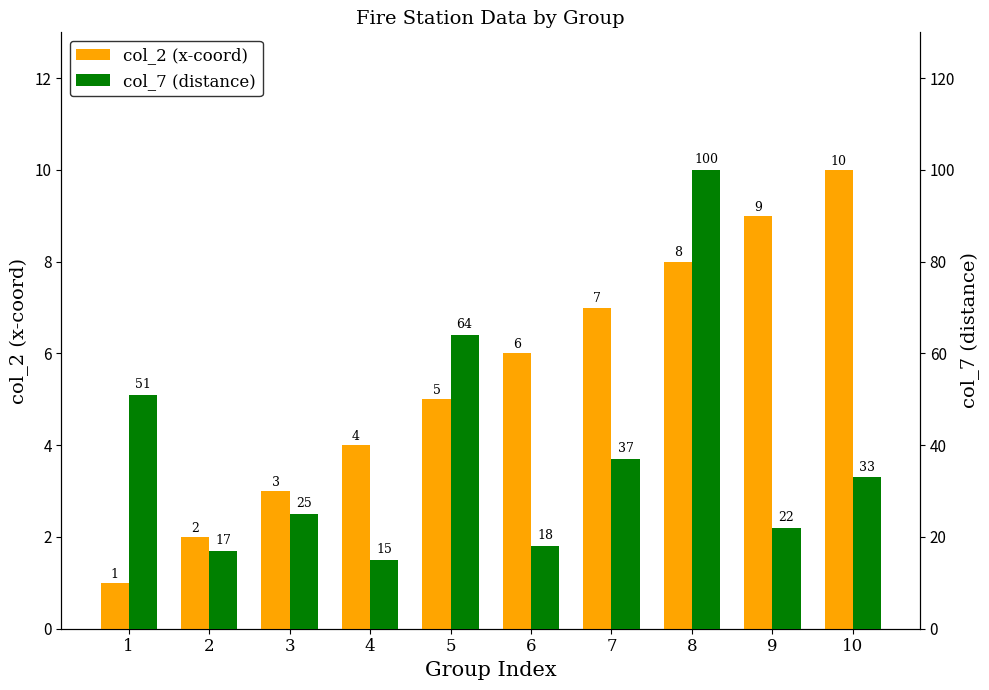

What is the difference between the col_2 (x-coord) values at 6 and 1?

5